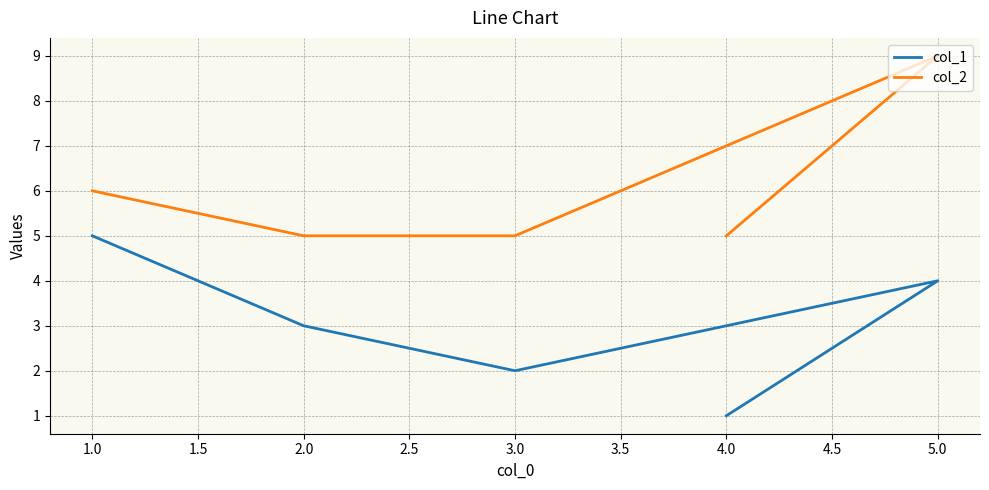

Is this an area chart (filled region under the line)?

No